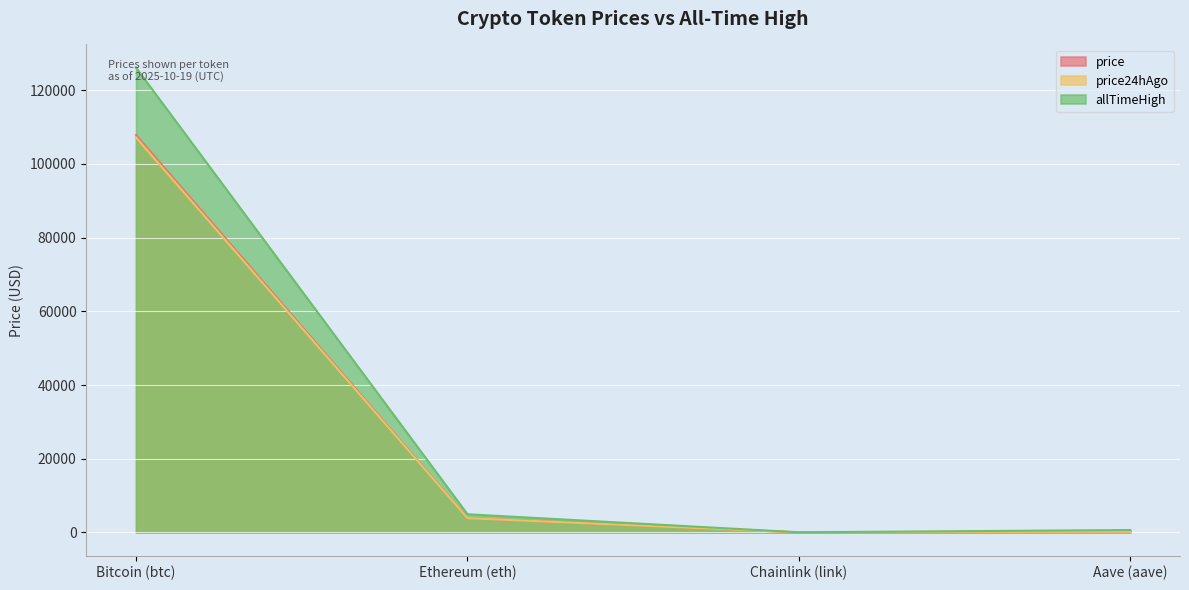

At which label is allTimeHigh closest to 63066?

Ethereum (eth)